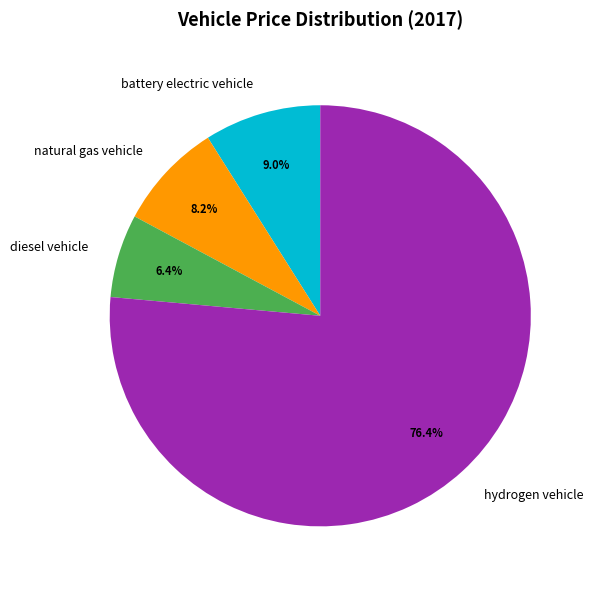

Is it true that diesel vehicle is 6% of the pie?

True